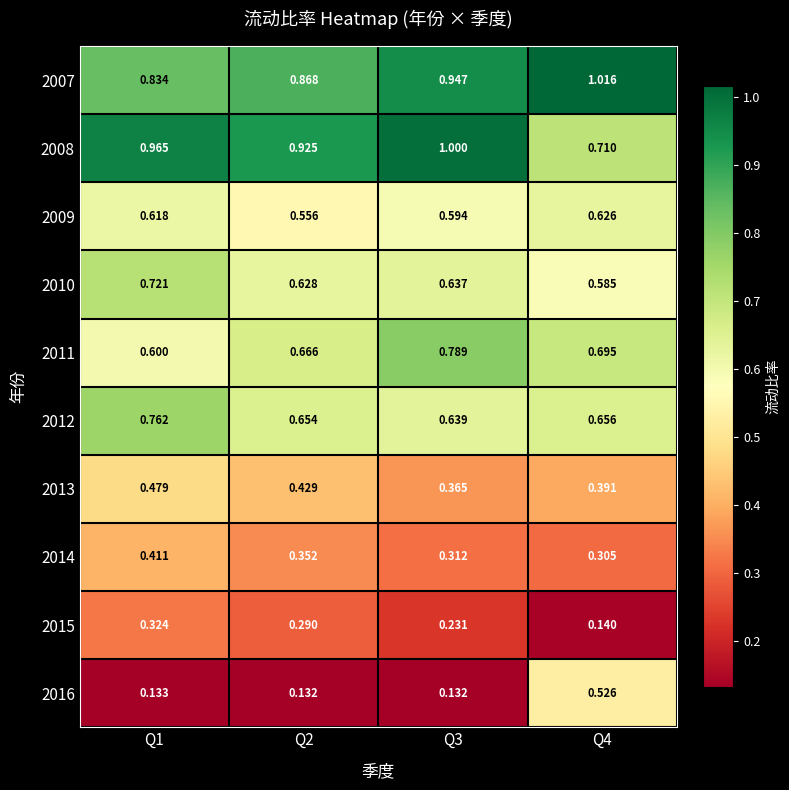

Is the value of 2009 at Q4 greater than the value of 2011 at Q2?

No